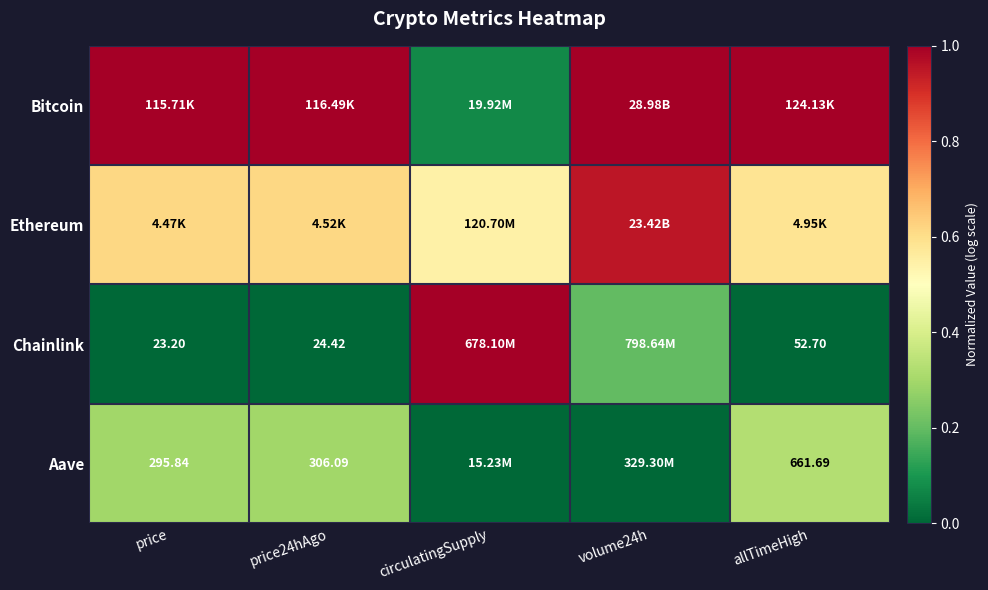

What is the difference between the maximum and minimum values in the Ethereum series?

0.4